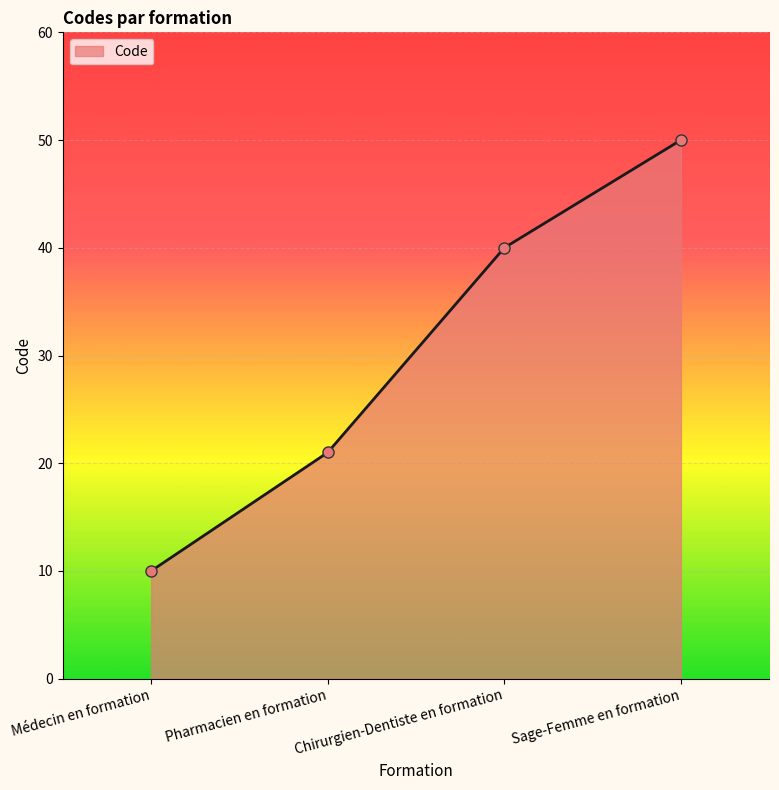

List the labels in order of value, largest first.

Sage-Femme en formation, Chirurgien-Dentiste en formation, Pharmacien en formation, Médecin en formation